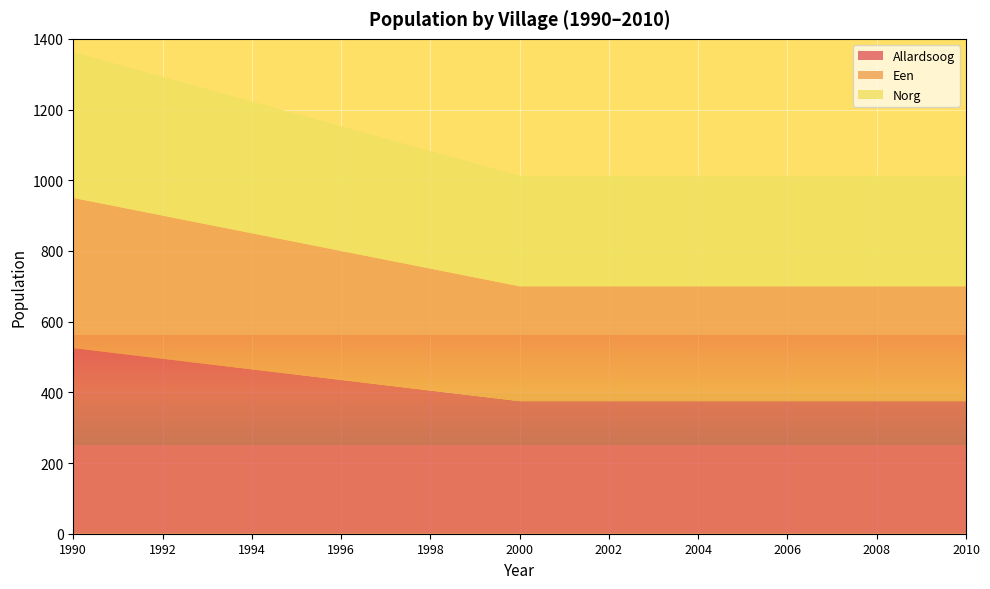

Reading left to right, extract all data points from this chart.

Allardsoog: 525	510	495	480	465	450	435	420	405	390	375	375	375	375	375	375	375	375	375	375	375
Een: 425	415	405	395	385	375	365	355	345	335	325	325	325	325	325	325	325	325	325	325	325
Norg: 413	403	393	383	373	363	353	343	333	323	313	313	313	313	313	313	313	313	313	313	313